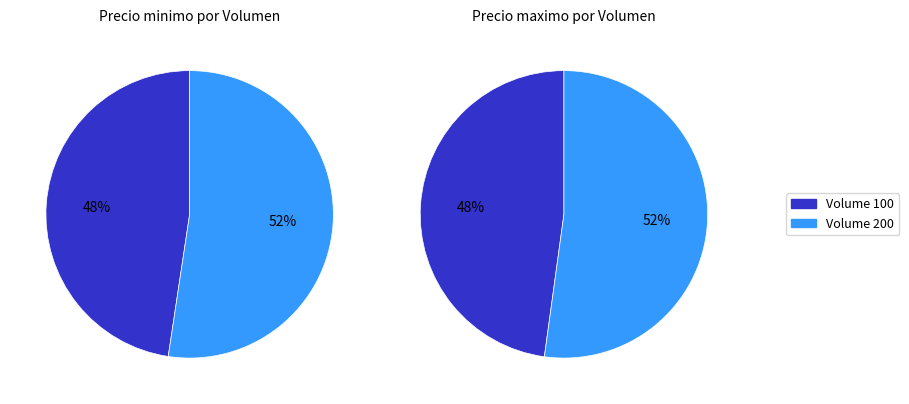

Combined, what portion of the pie is 100 and 200?

100.0%